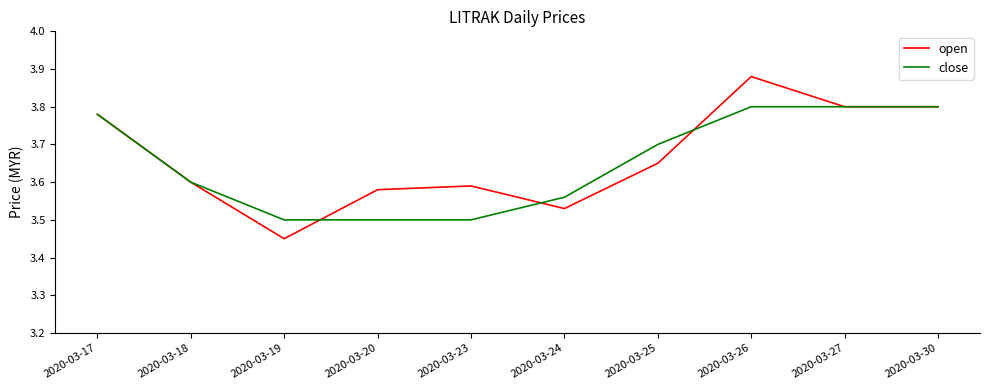

At which label is open closest to 3?

2020-03-19